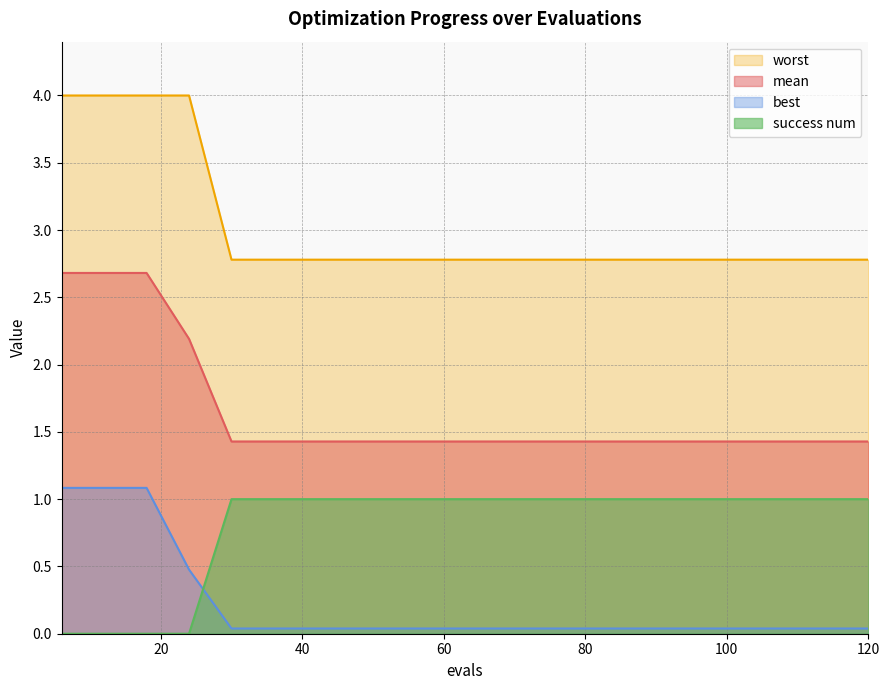

True or false: best and worst cross at least once.

False